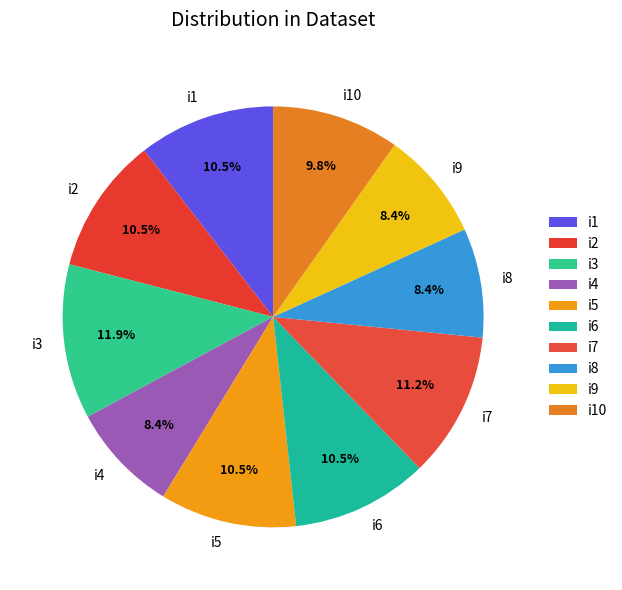

What percentage do i8 and i5 together represent?

18.9%